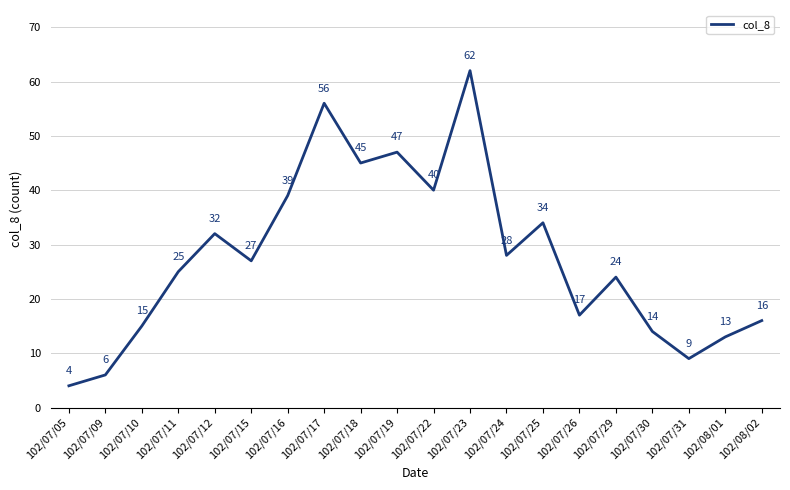

Rank the categories by value from highest to lowest.

102/07/23, 102/07/17, 102/07/19, 102/07/18, 102/07/22, 102/07/16, 102/07/25, 102/07/12, 102/07/24, 102/07/15, 102/07/11, 102/07/29, 102/07/26, 102/08/02, 102/07/10, 102/07/30, 102/08/01, 102/07/31, 102/07/09, 102/07/05